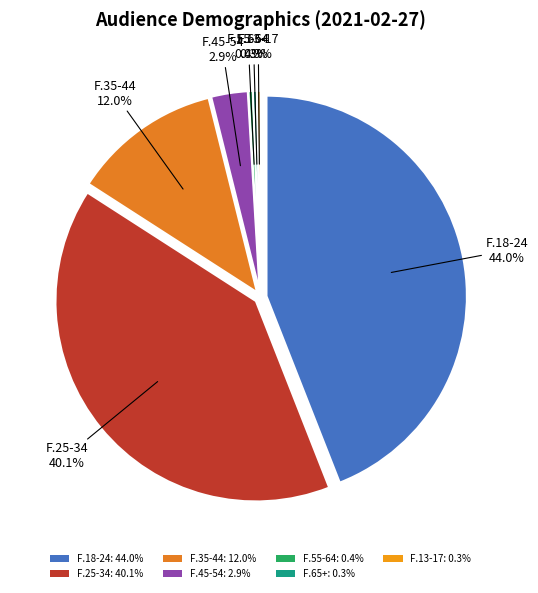

Is there a majority slice in this chart?

No